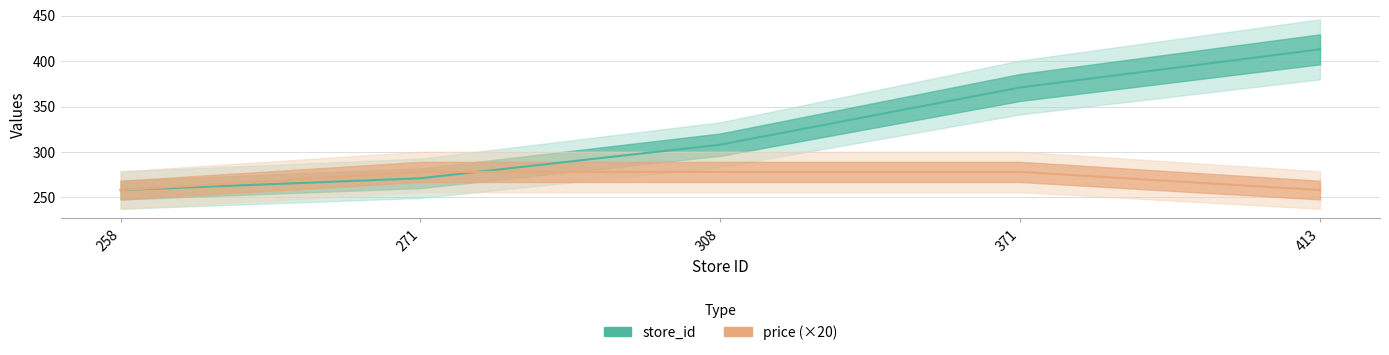

Read the price (×20) value at 371.

278